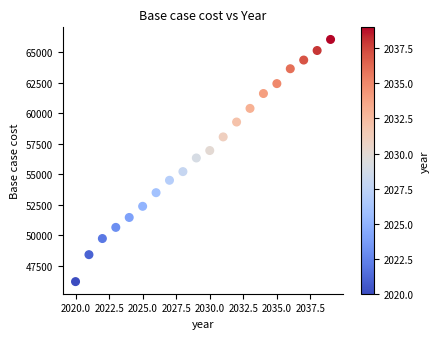

What is the range of X values (max minus min)?

19.0